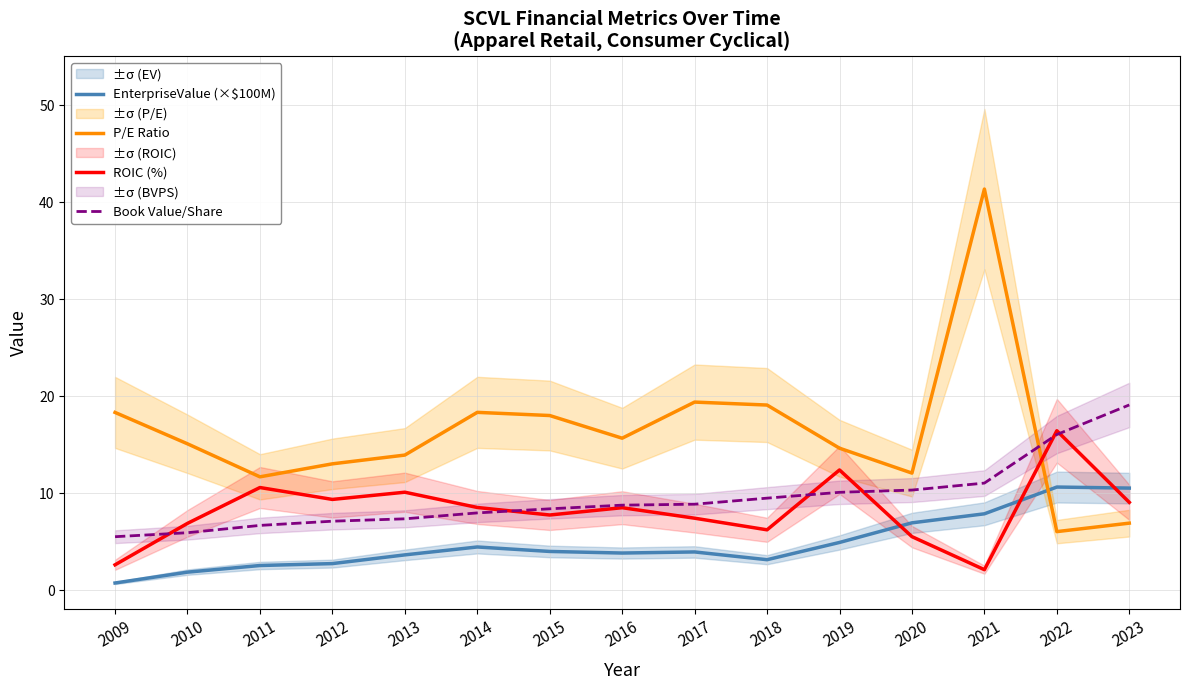

Where does the EnterpriseValue (×$100M) series first go above 3?

2013